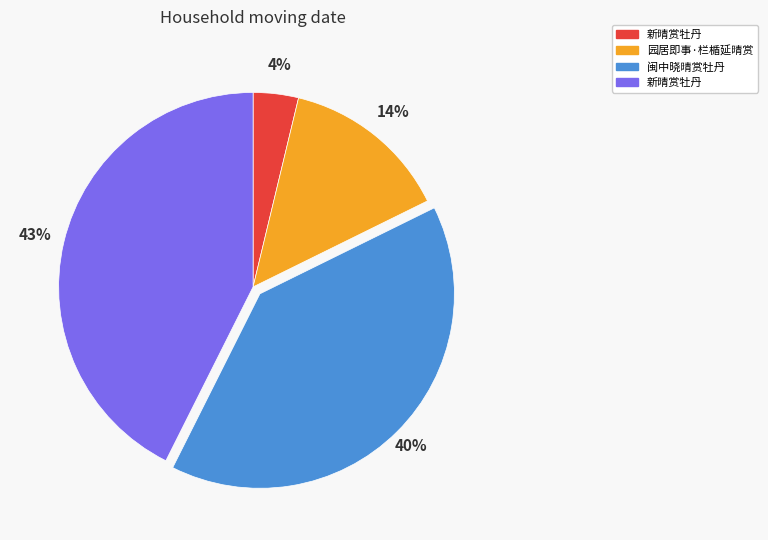

To the nearest percent, what is the average slice percentage?

25%